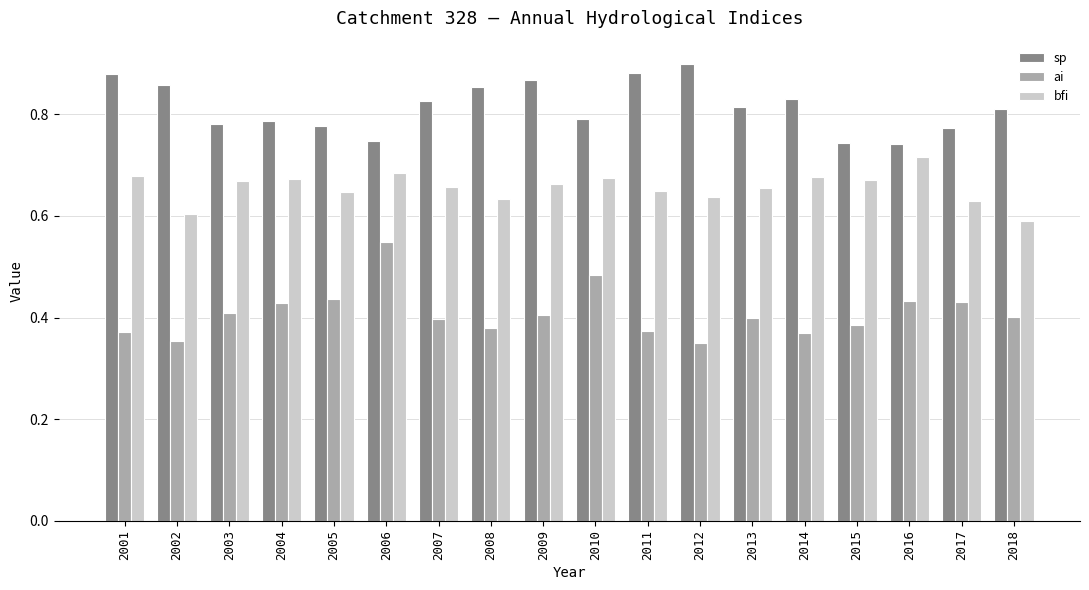

What is the sum of all bfi values?

11.8